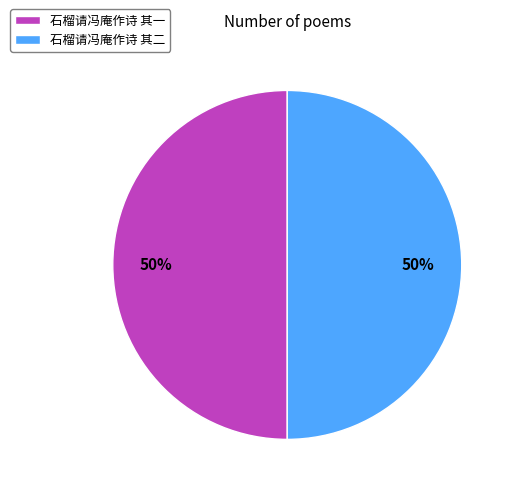

Combined, do 石榴请冯庵作诗 其一 and 石榴请冯庵作诗 其二 account for over 50%?

Yes